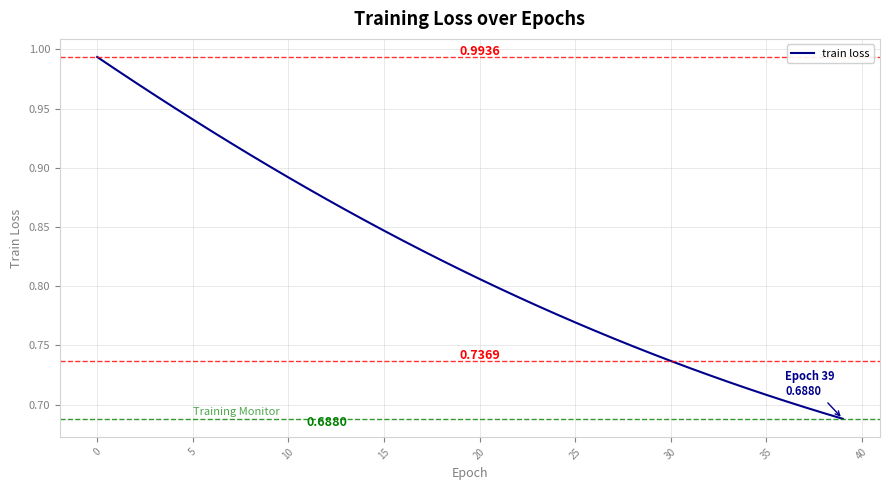

What is the difference between the maximum and minimum values?

0.3